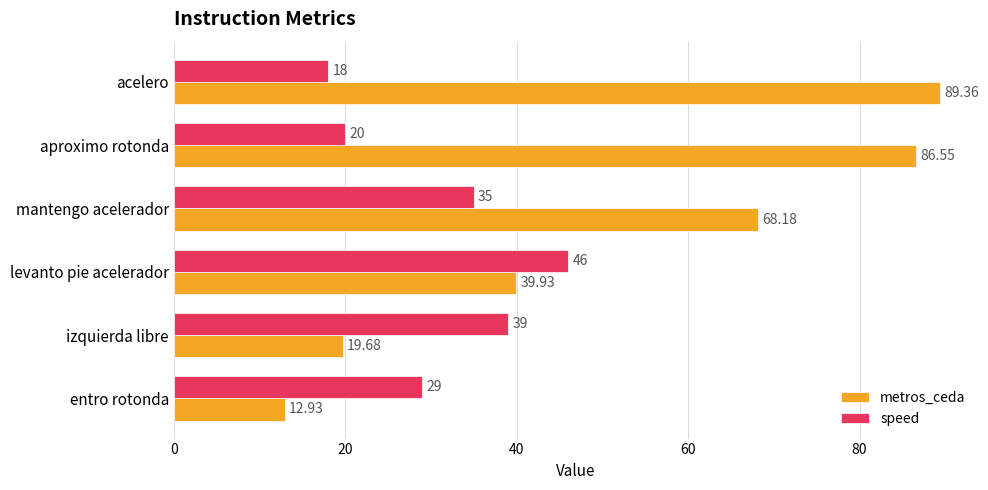

Which series has the largest range (max minus min)?

metros_ceda